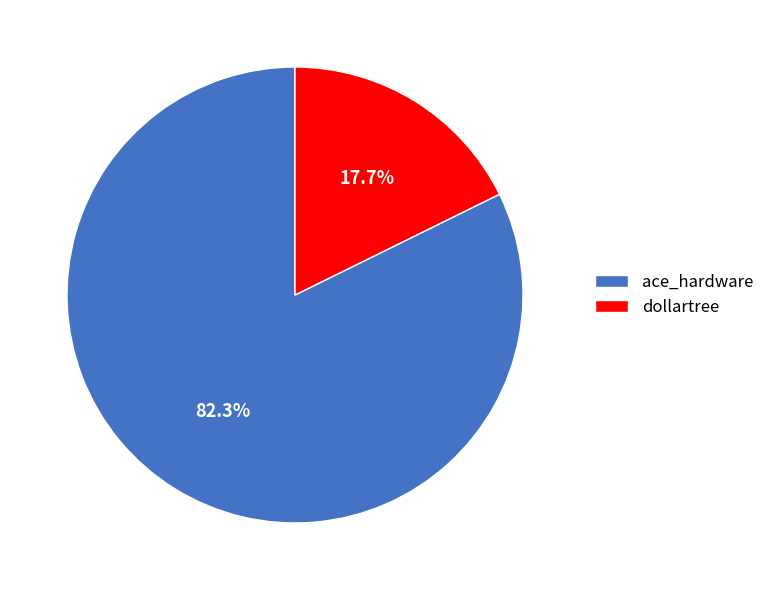

To the nearest percent, what percentage of the pie is dollartree?

18%